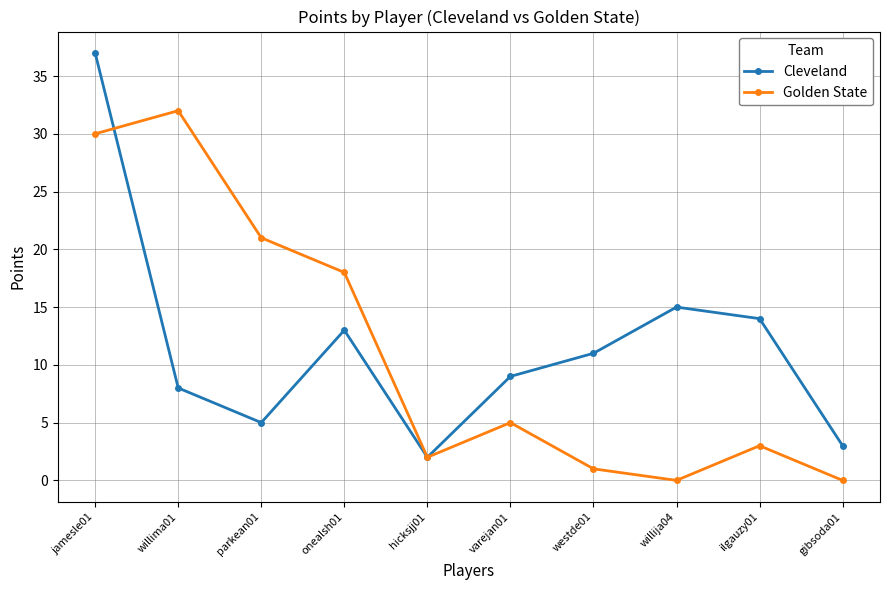

Where do Golden State and Cleveland first cross each other?

jamesle01 and willima01